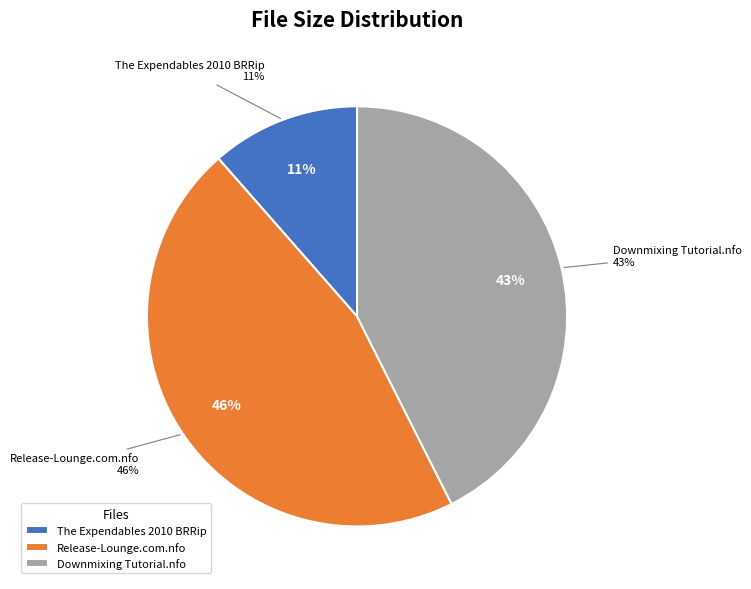

To the nearest percent, what portion does Release-Lounge.com.nfo represent?

46%